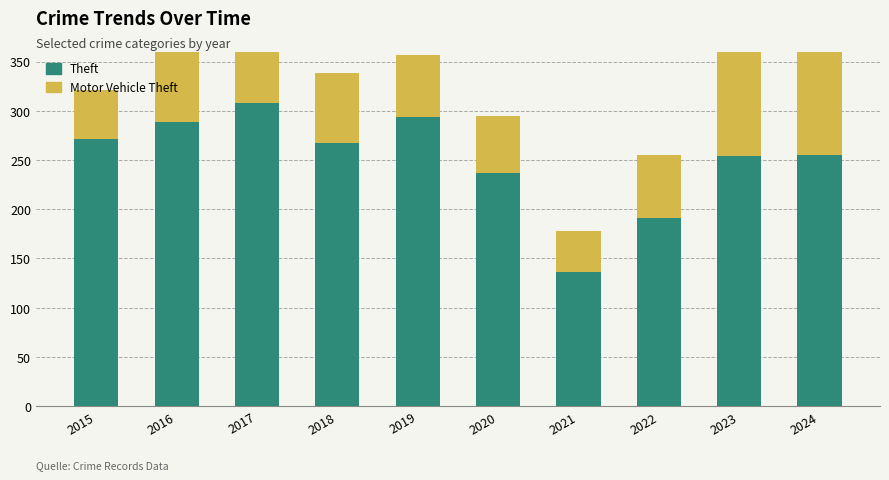

At which label is Motor Vehicle Theft closest to 83?

2017